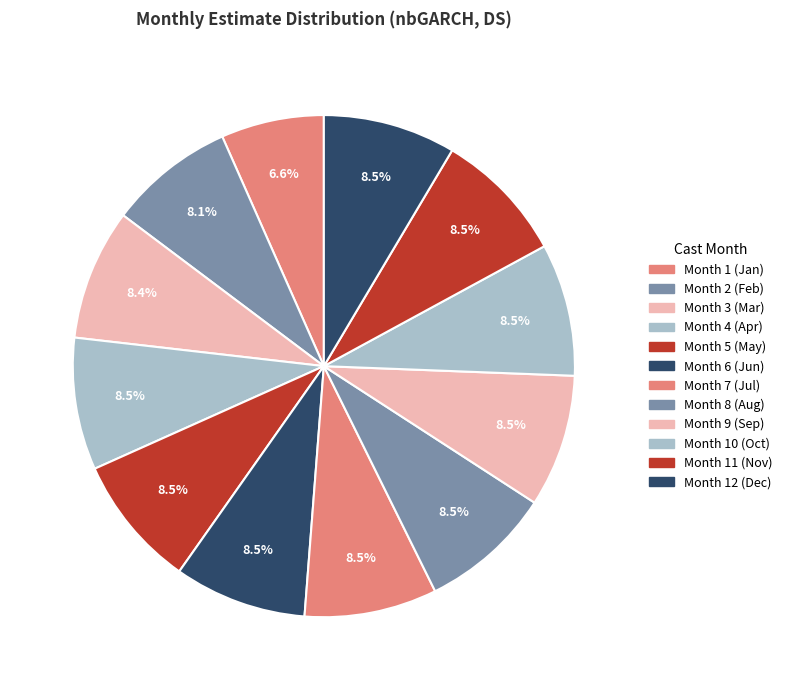

How many slices are in this pie chart?

12